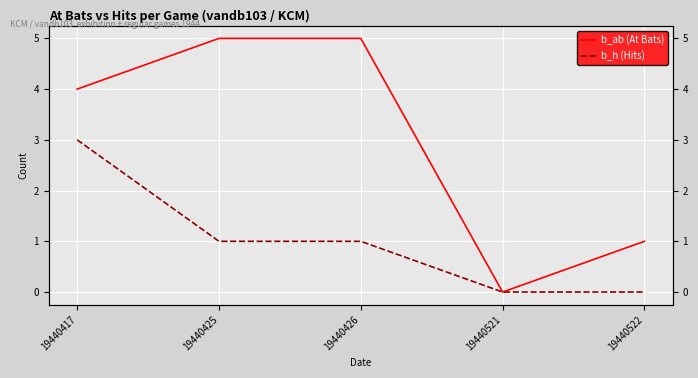

What is the difference between the b_ab (At Bats) values at 19440417 and 19440521?

4